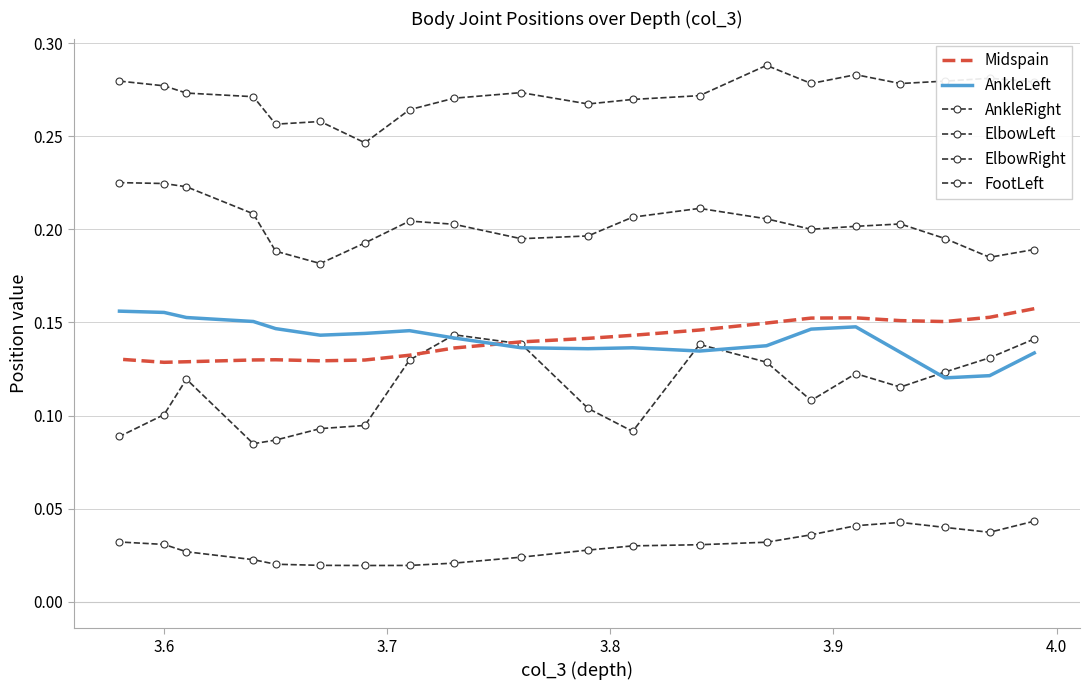

What are all the series names shown in the legend?

Midspain, AnkleLeft, AnkleRight, ElbowLeft, ElbowRight, FootLeft